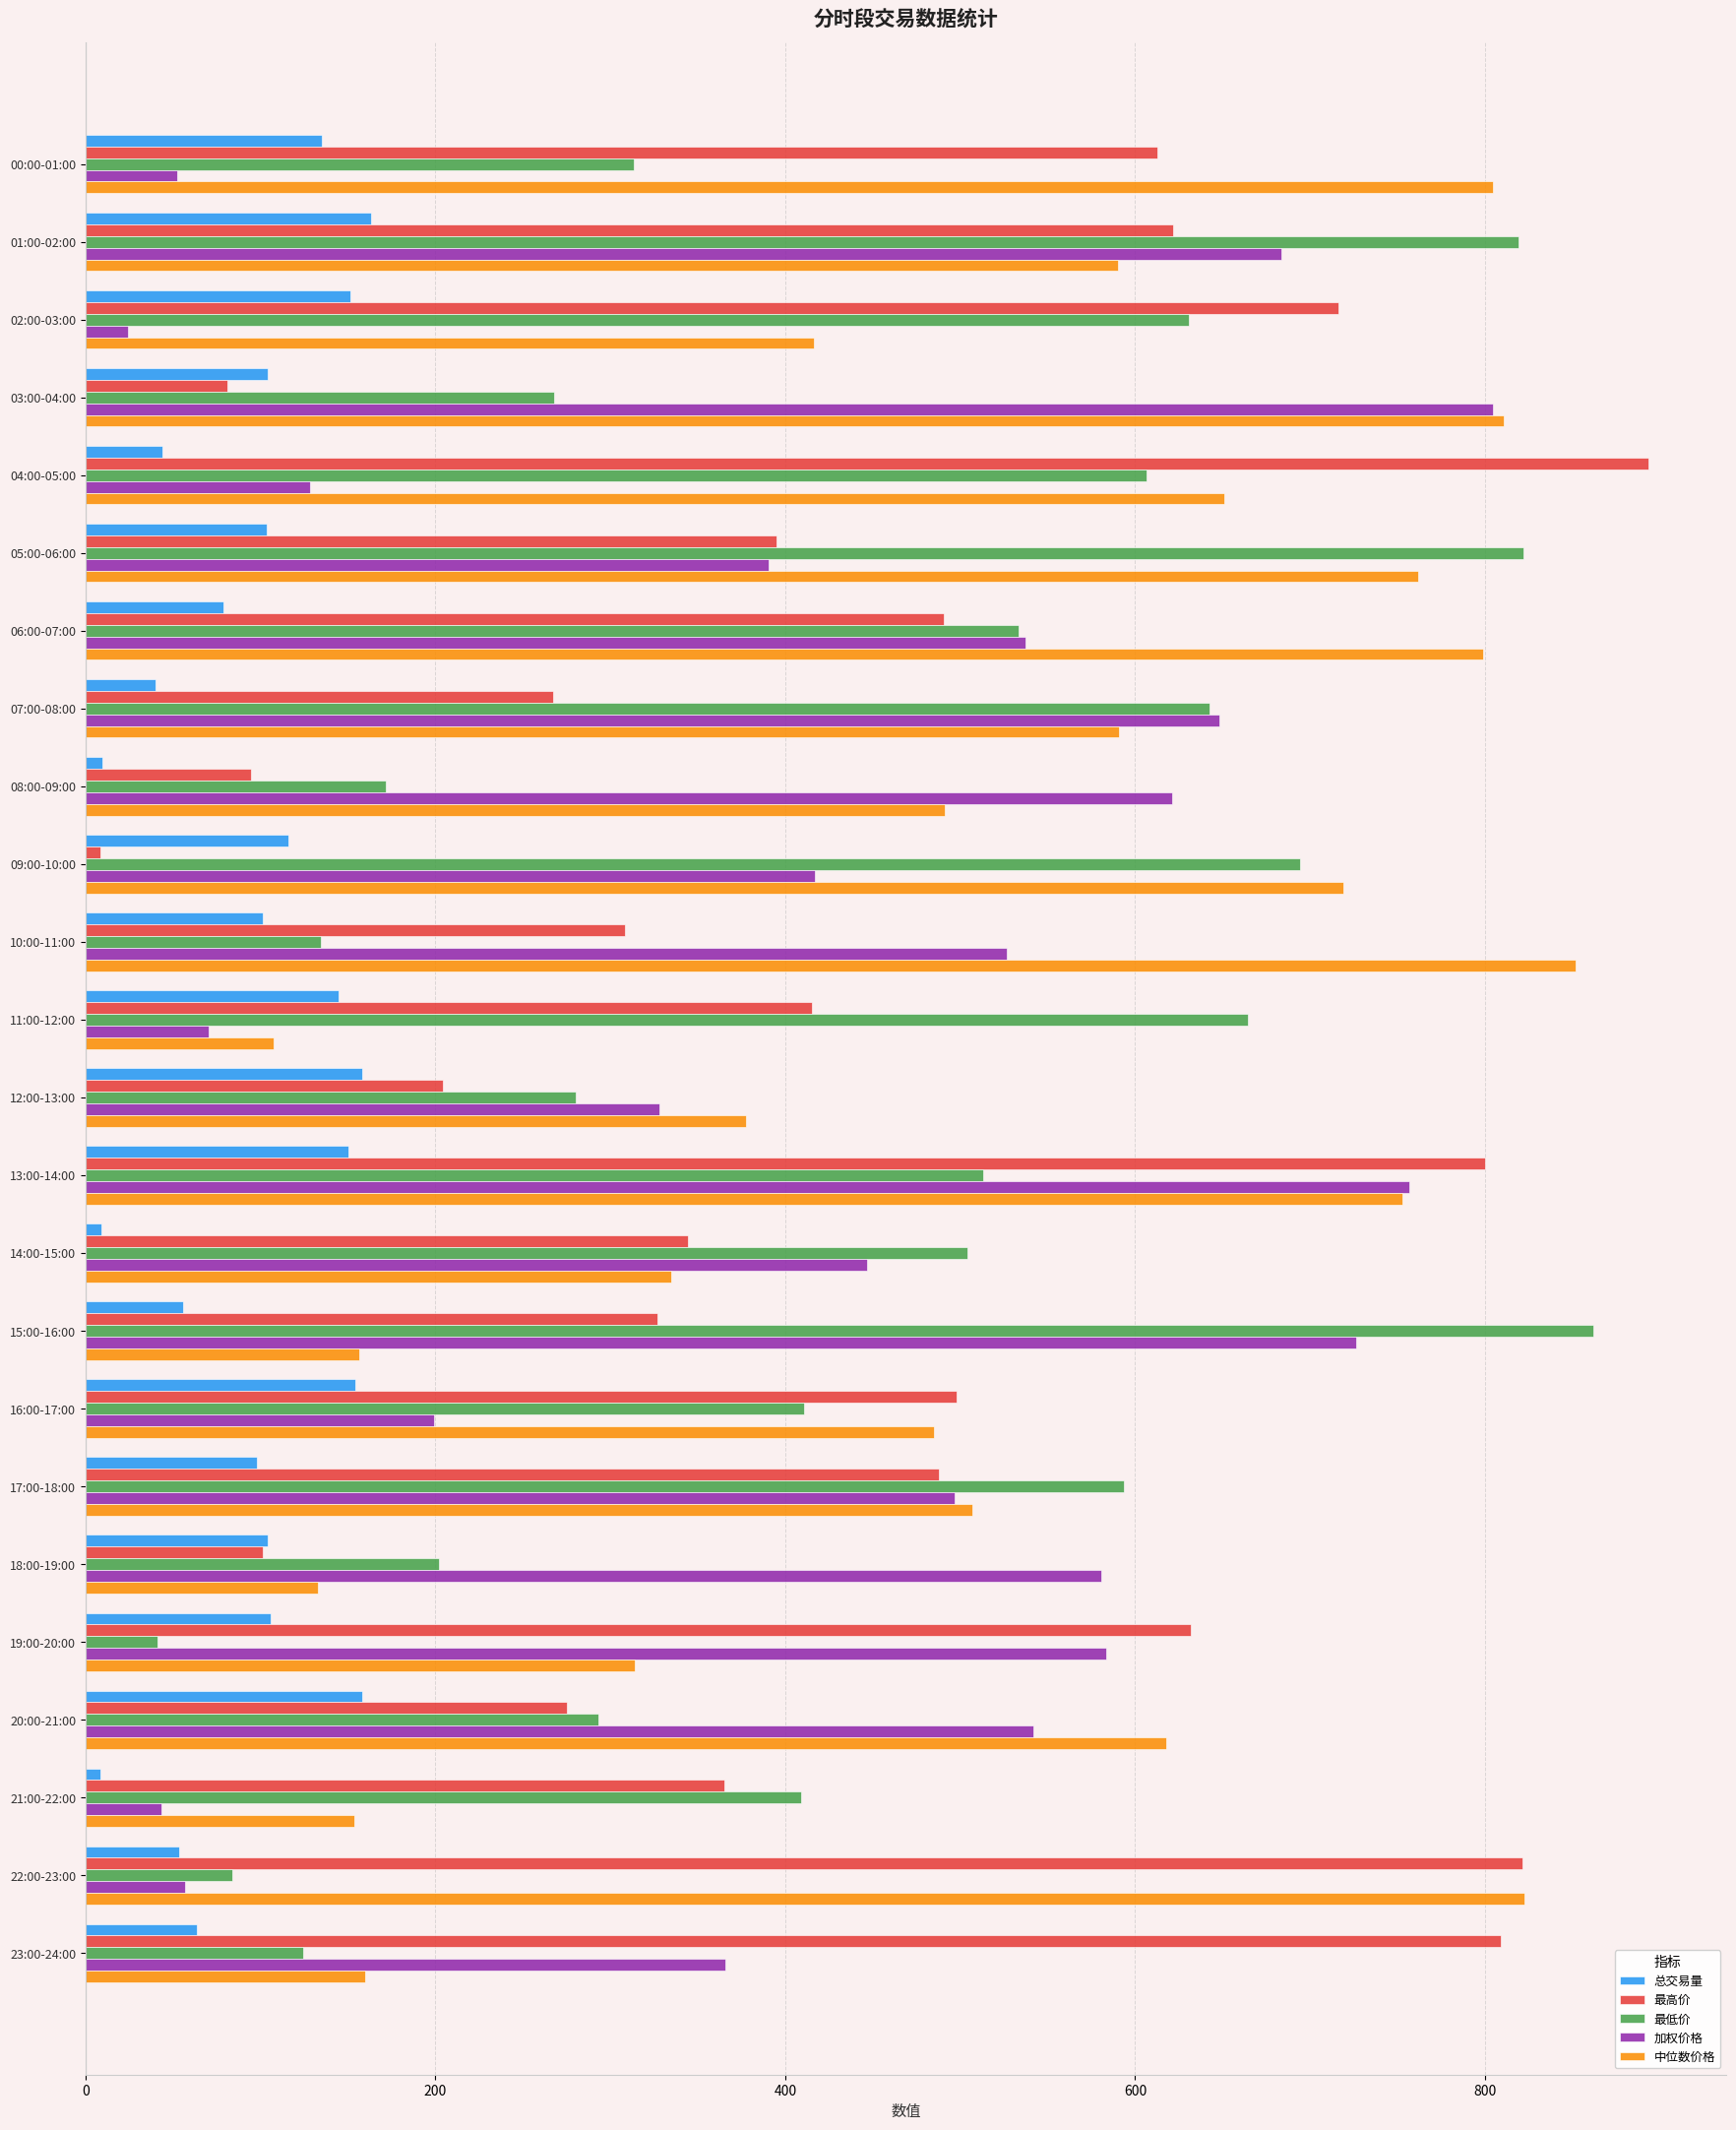

What is the spread (max minus min) of values at 23:00-24:00?

745.1